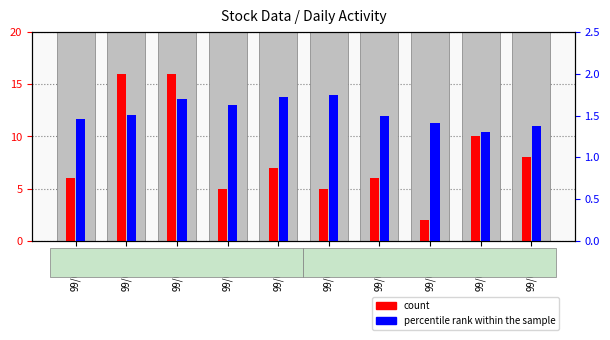

The value of percentile rank within the sample at 99/09/03 is 0.6. True or false?

False